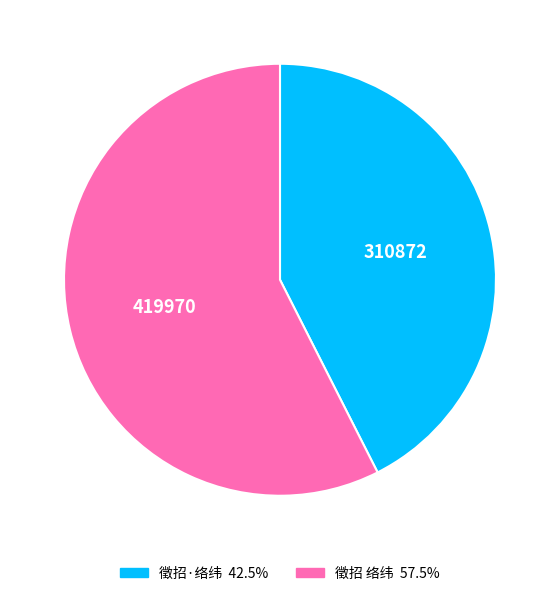

Is the sum of 徵招 络纬 and 徵招·络纬 greater than half?

Yes